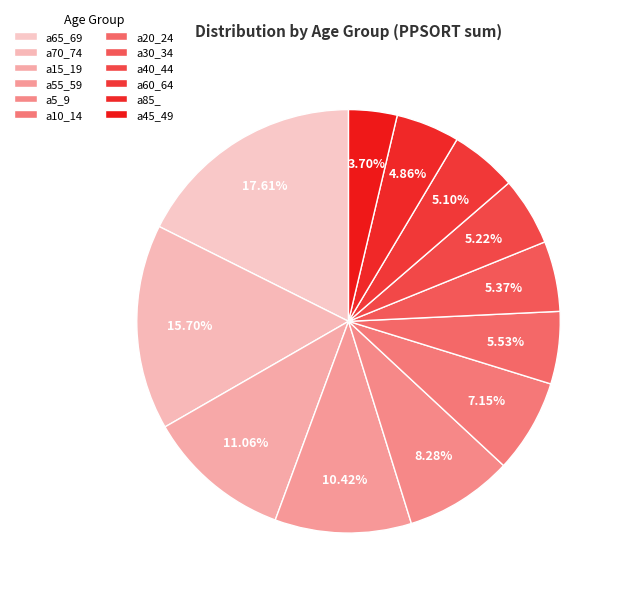

Does any single category account for the majority?

No